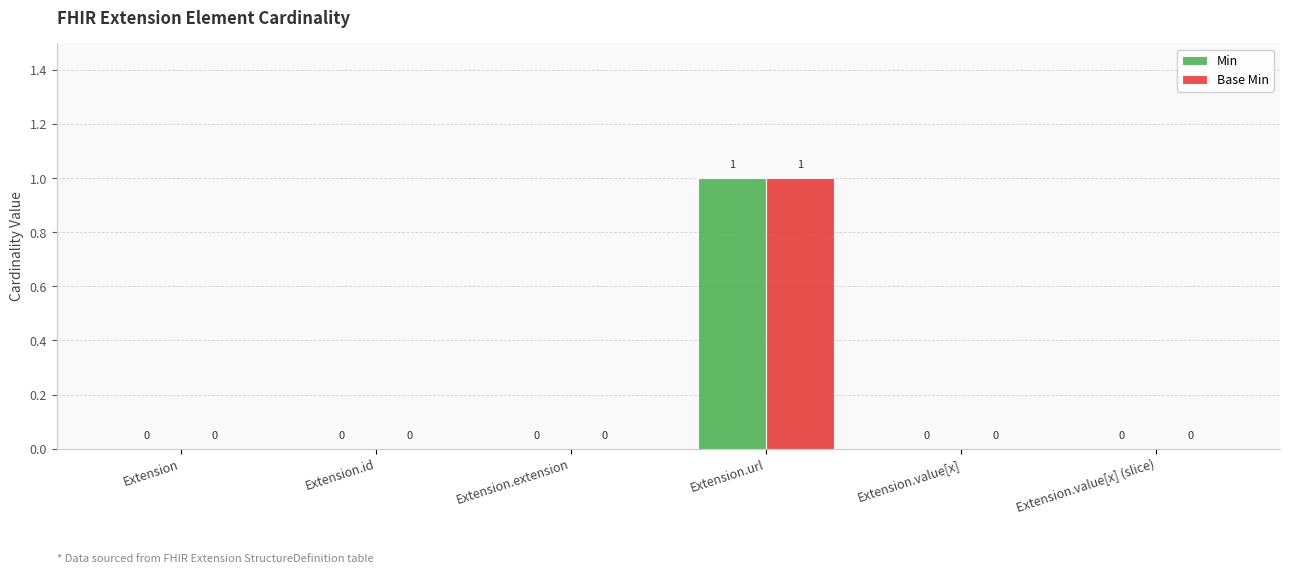

At which category is the sum across all series the highest?

Extension.url